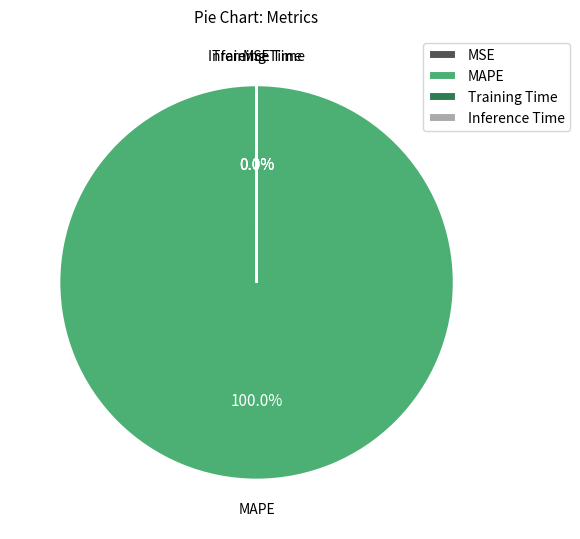

To the nearest percent, what is the difference between the MAPE and Training Time slice percentages?

100%